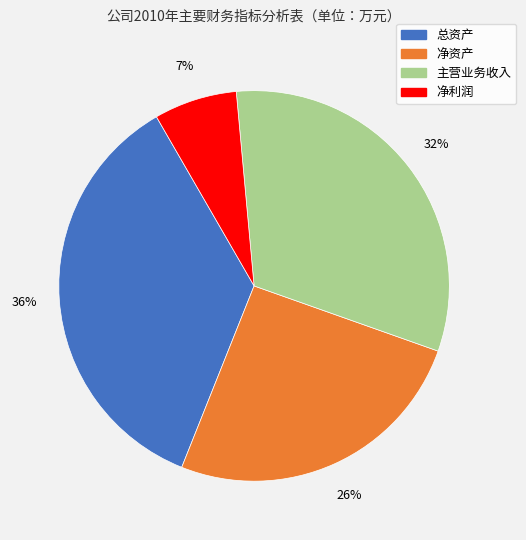

Combined, do 净资产 and 总资产 account for over 50%?

Yes